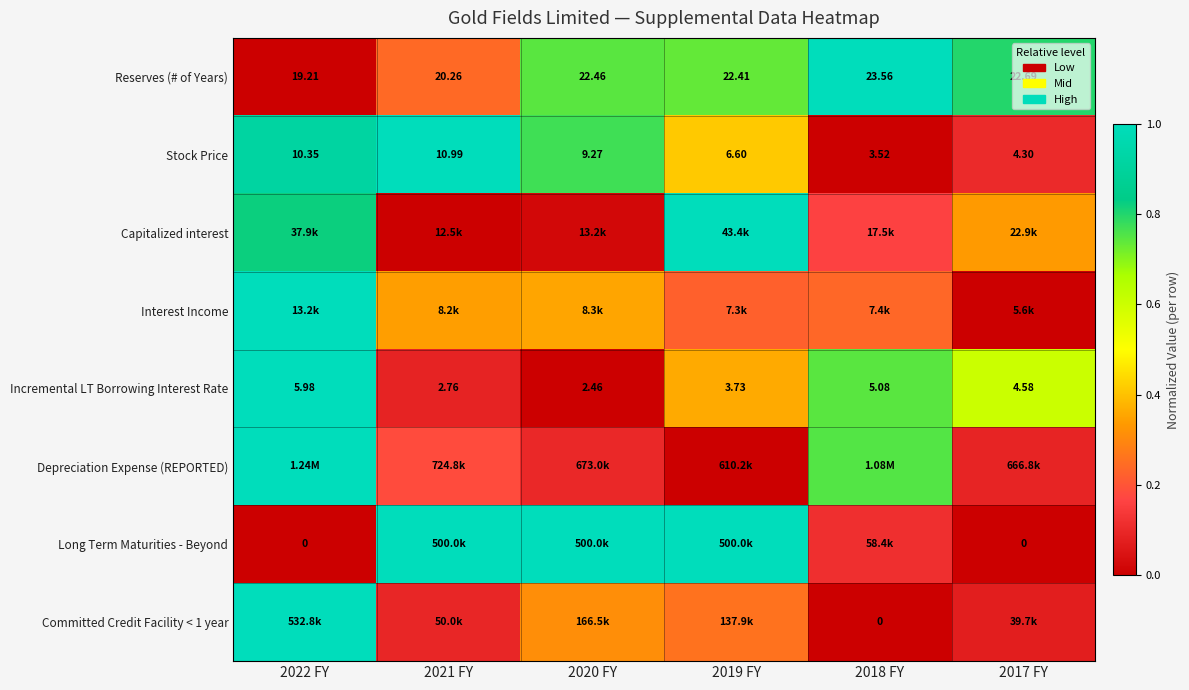

Rank the categories by Reserves (# of Years) value from lowest to highest.

2022 FY, 2021 FY, 2019 FY, 2020 FY, 2017 FY, 2018 FY